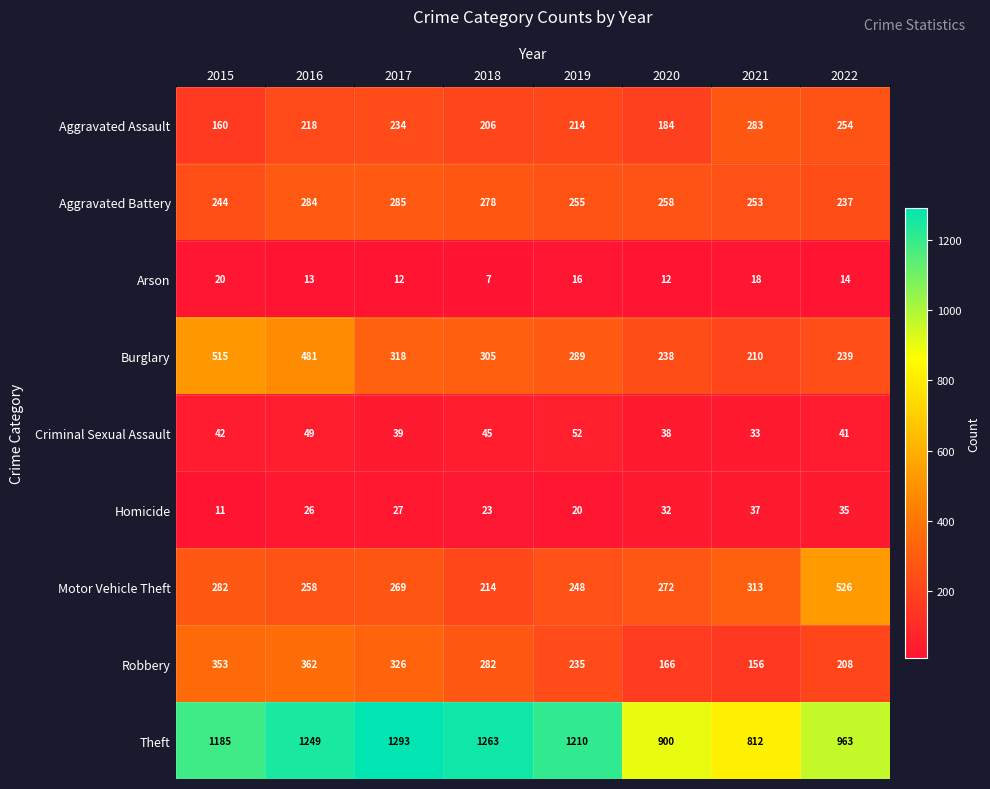

How many categories are shown in the chart?

8